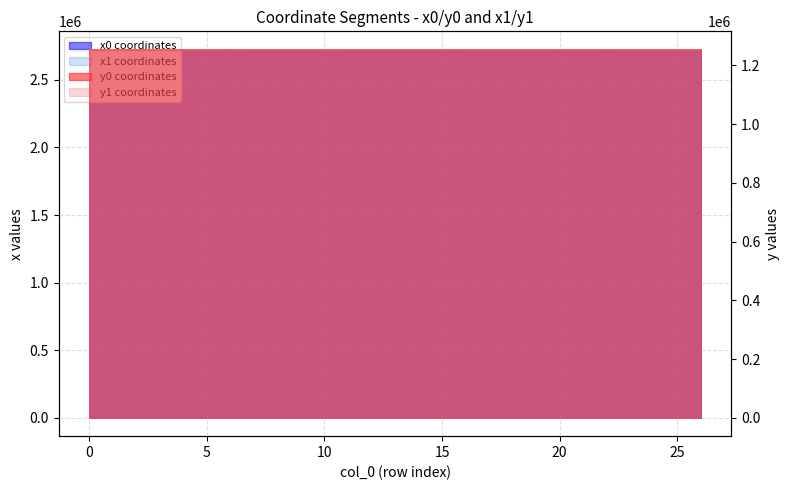

Where does the y1 series first go above 1253189?

3